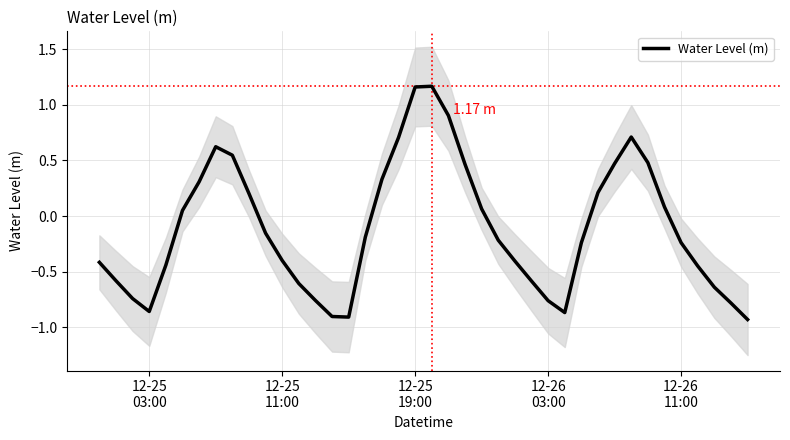

What is the value of the 7th point from the left?

0.3